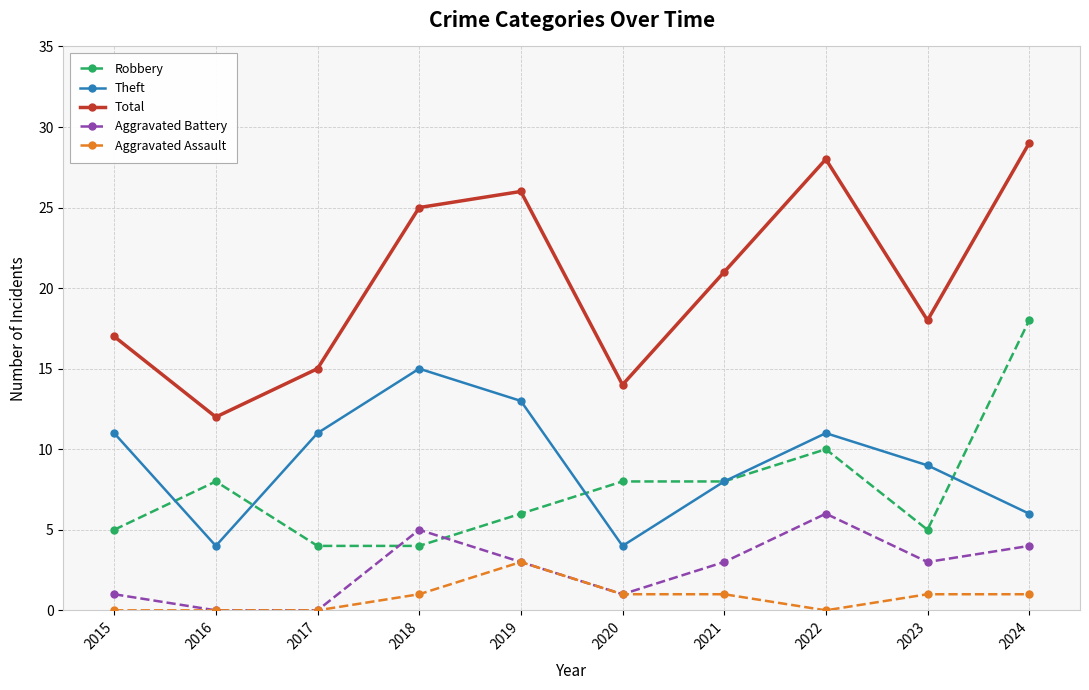

What is the total value across all series at 2017?

30